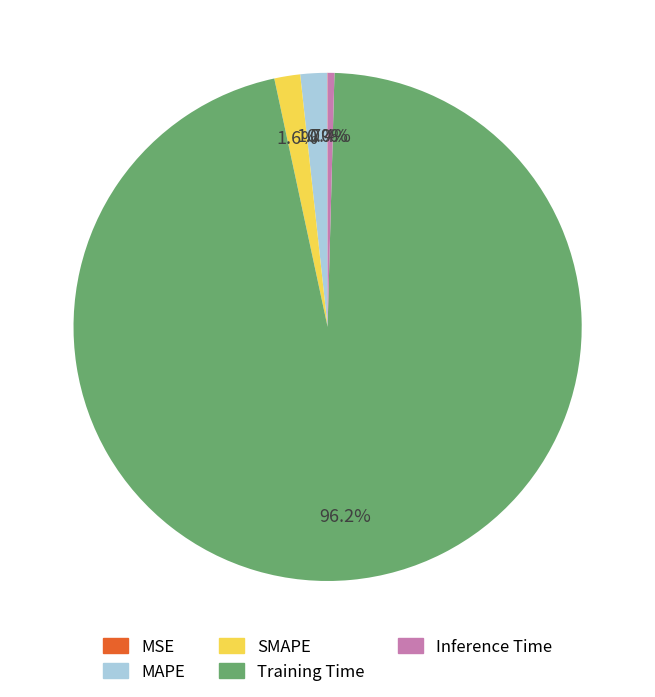

Between Training Time and MAPE, which is larger?

Training Time